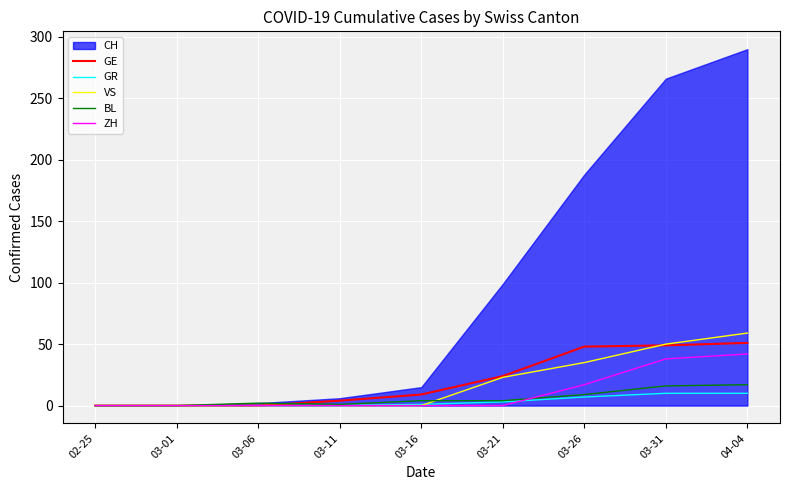

The value of VS at 03-26 is 8. True or false?

False